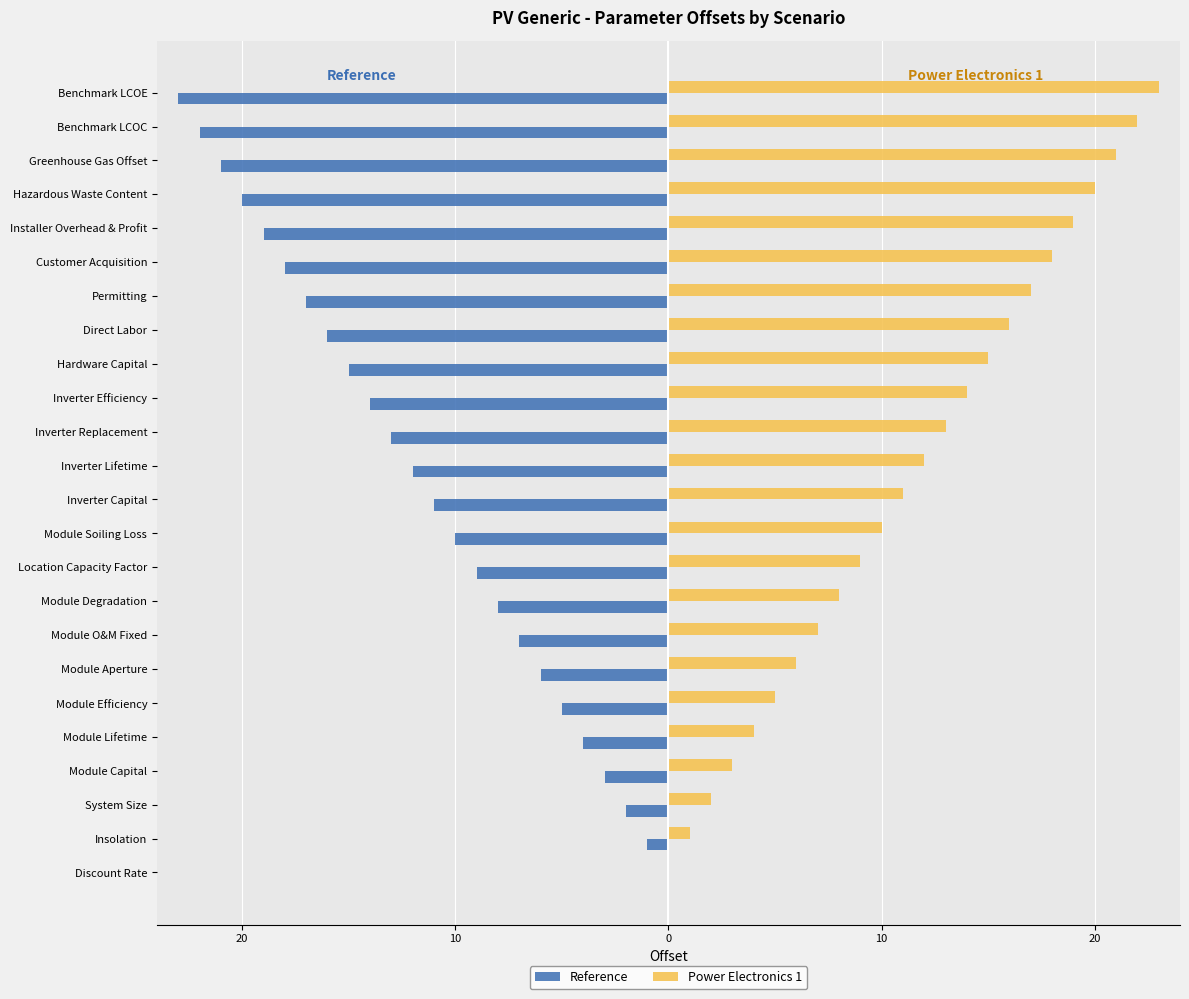

What is the difference between the second highest and second lowest values in the Power Electronics 1 series?

21